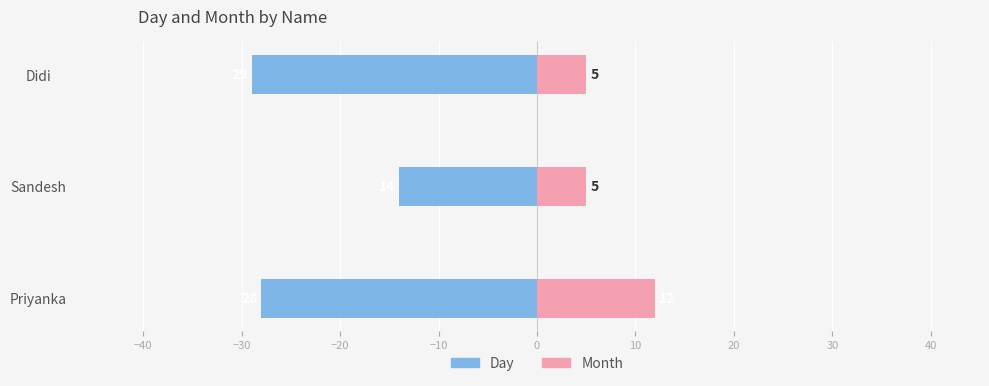

What is the difference between the maximum and second lowest values in the Day series?

14